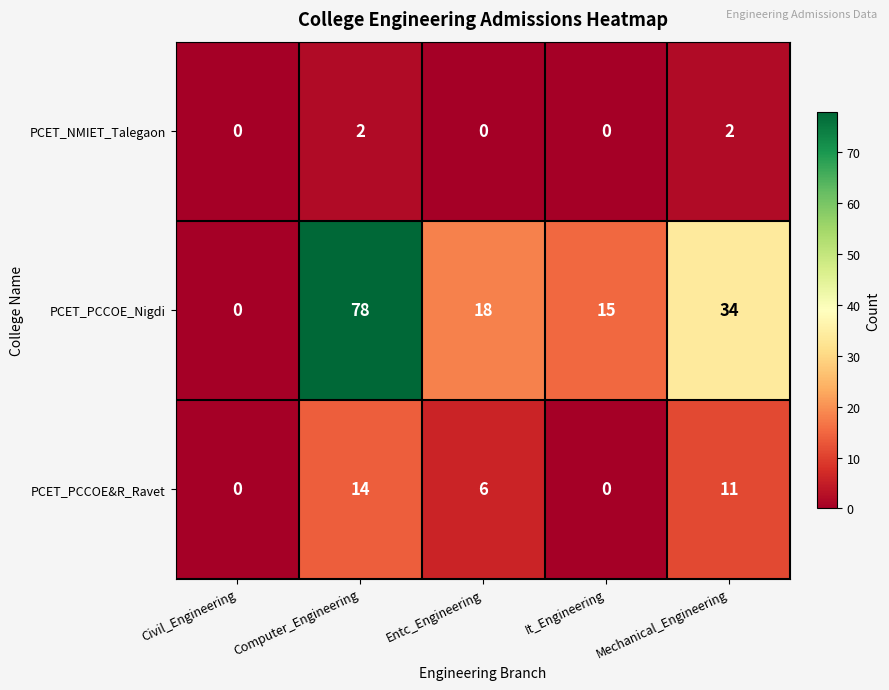

What is the difference between the second highest and second lowest values in the PCET_PCCOE_Nigdi series?

19